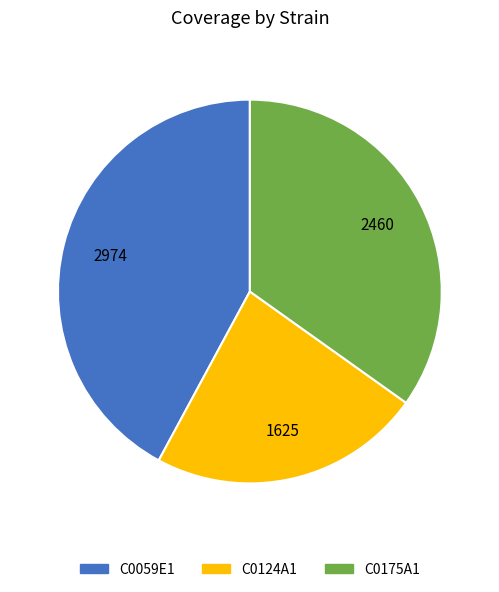

How many segments does this pie chart have?

3